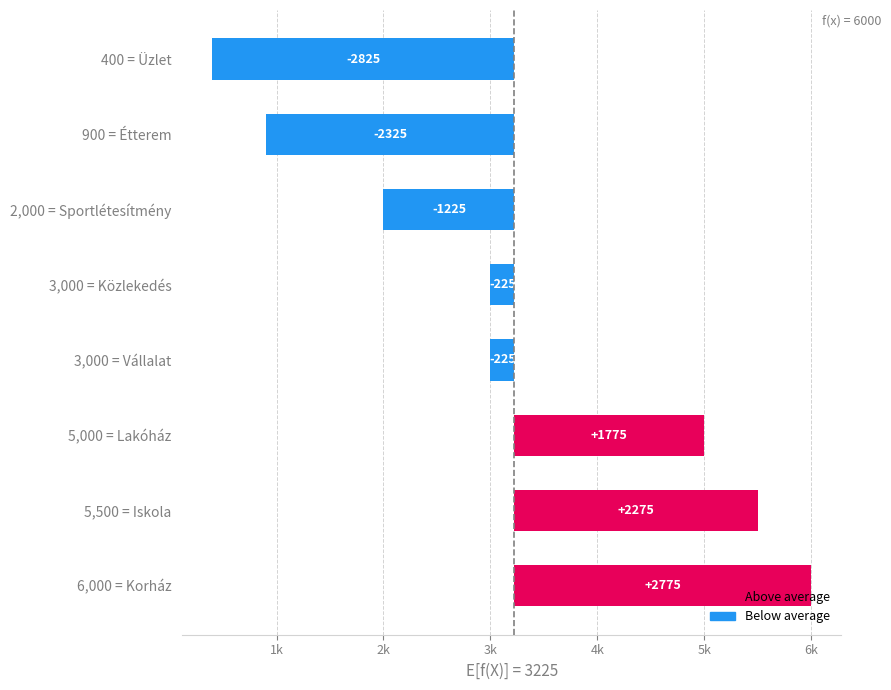

The value at 6,000 = Korház is 1662. True or false?

False